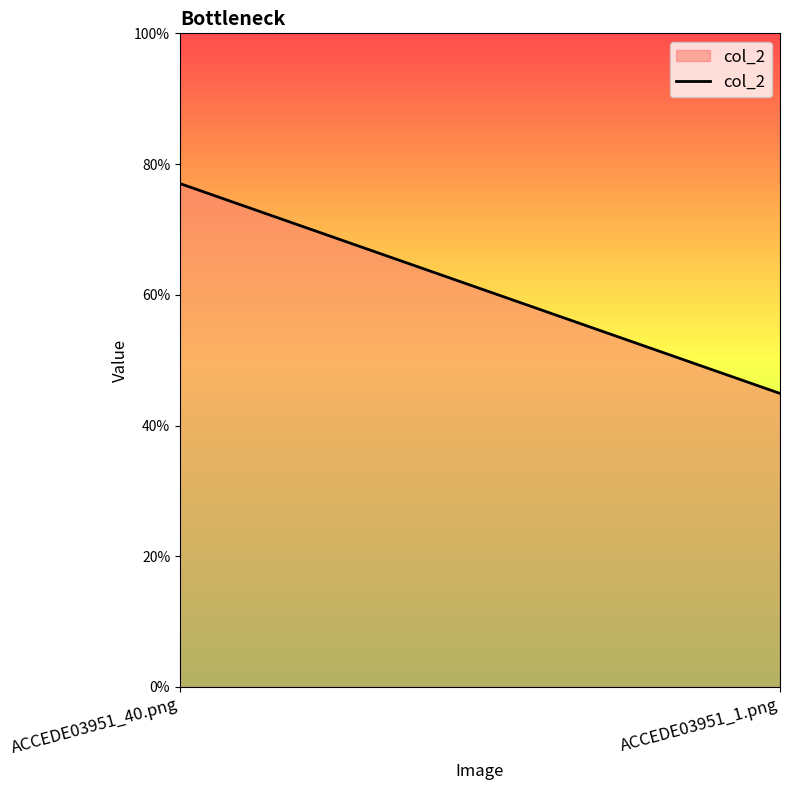

Read the value at ACCEDE03951_1.png.

0.4